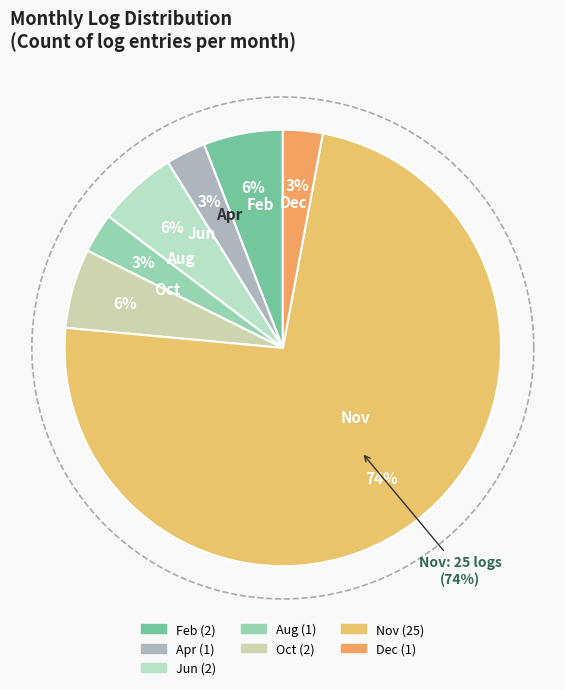

What percentage is the Aug slice, to the nearest percent?

3%